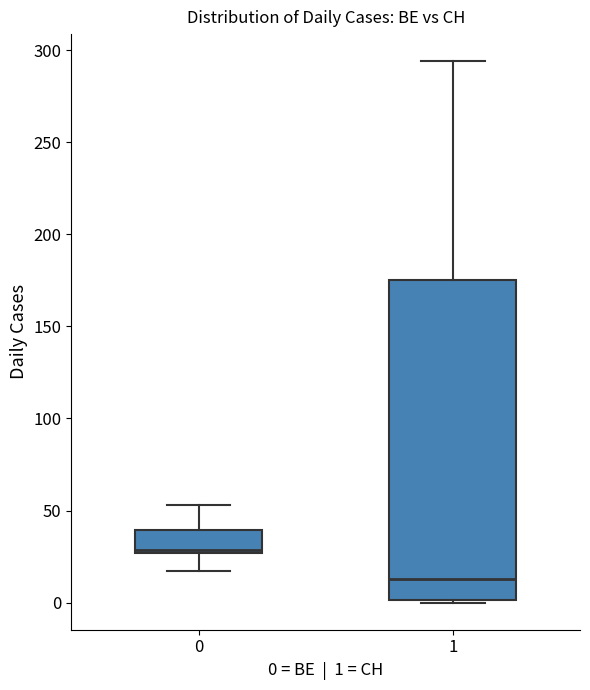

Which box has the highest median line?

0